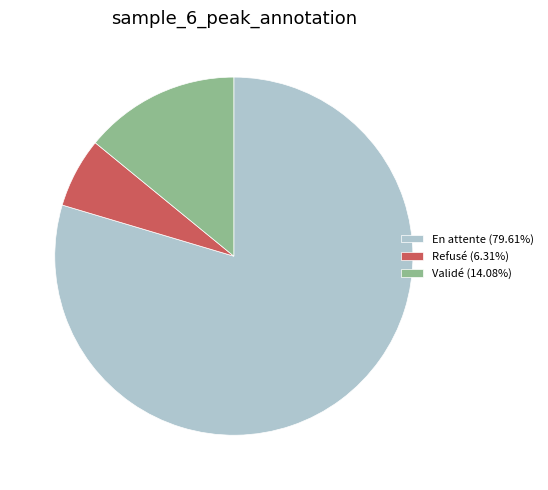

What is the ratio of the value at En attente to the value at Validé?

5.7